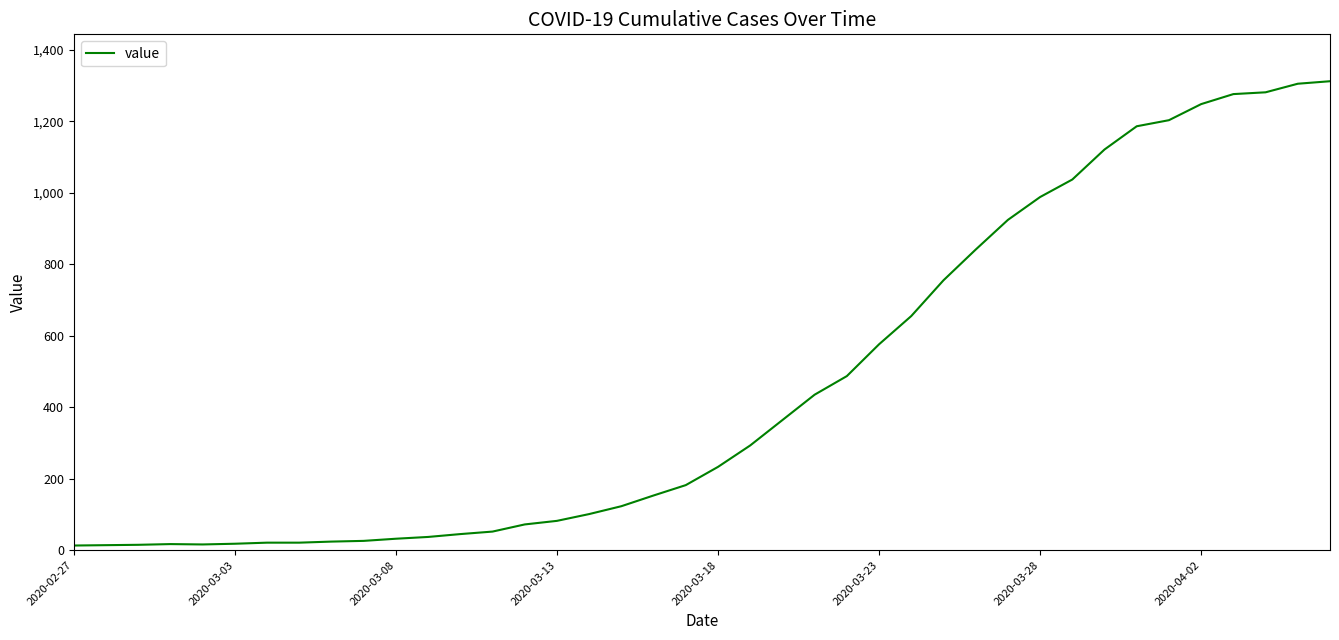

What is the greatest value displayed?

1312